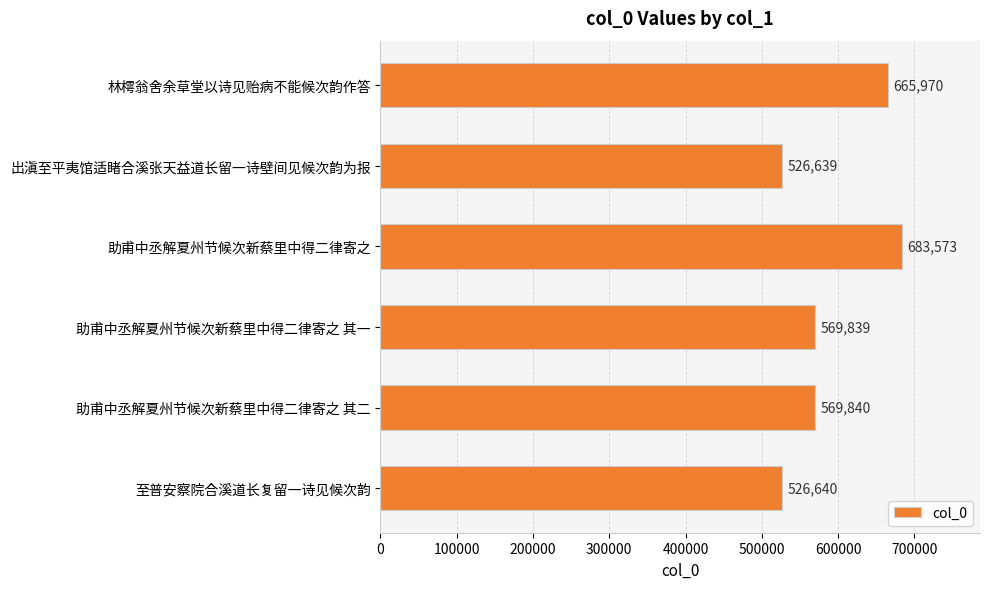

What is the change in value from 林樗翁舍余草堂以诗见贻病不能候次韵作答 to 出滇至平夷馆适睹合溪张天益道长留一诗壁间见候次韵为报?

-139331